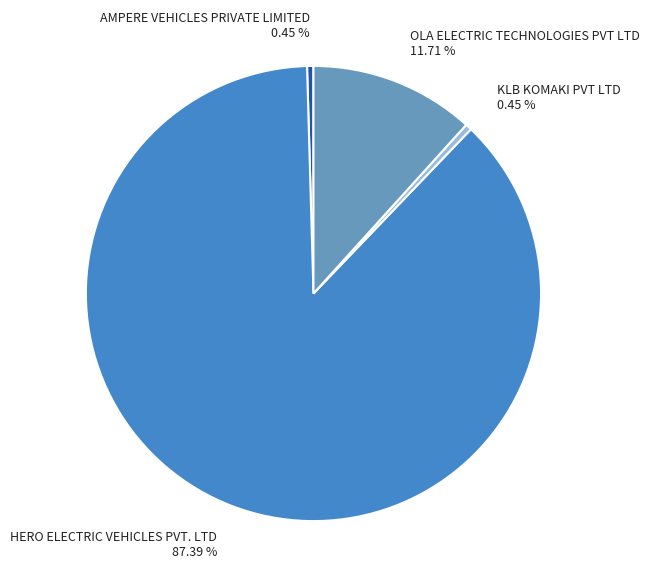

Is there any slice that represents more than half of the pie?

Yes